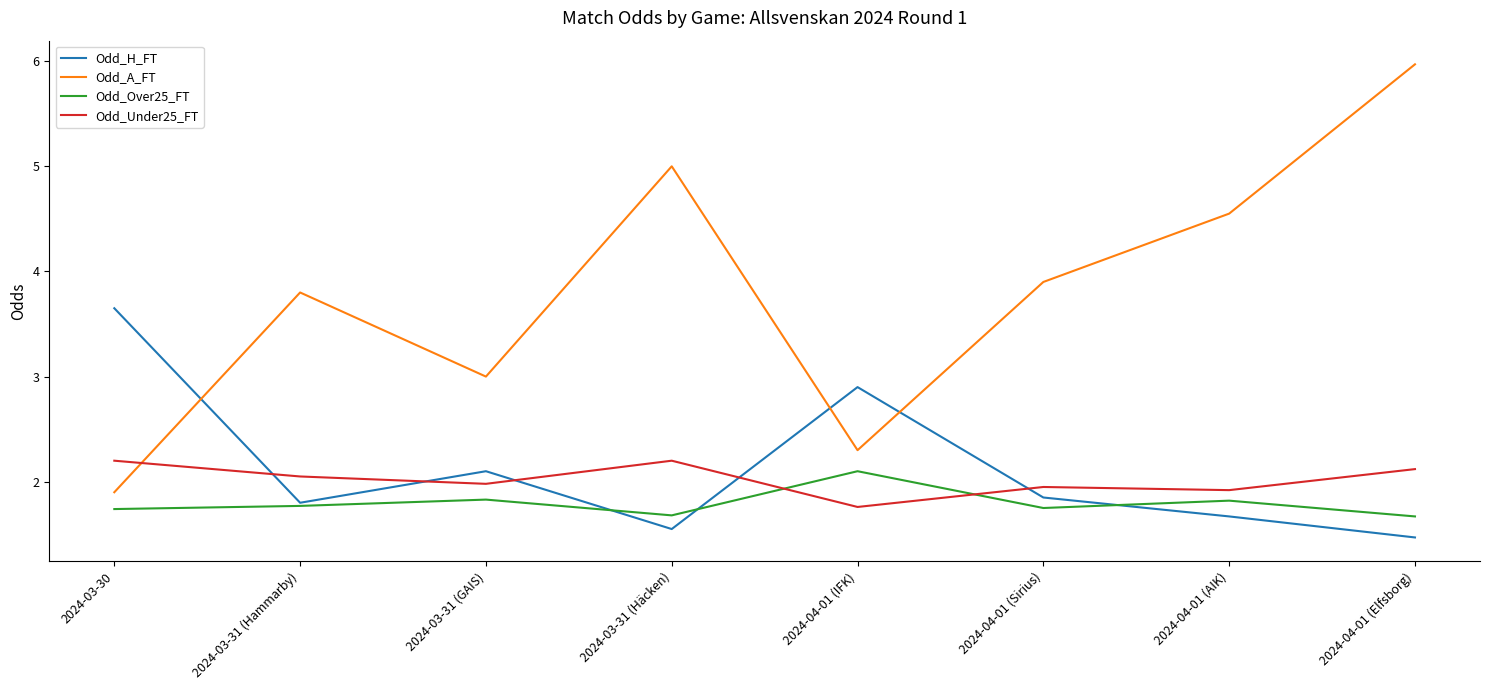

After their last crossing, which series has the higher values: Odd_Under25_FT or Odd_A_FT?

Odd_A_FT